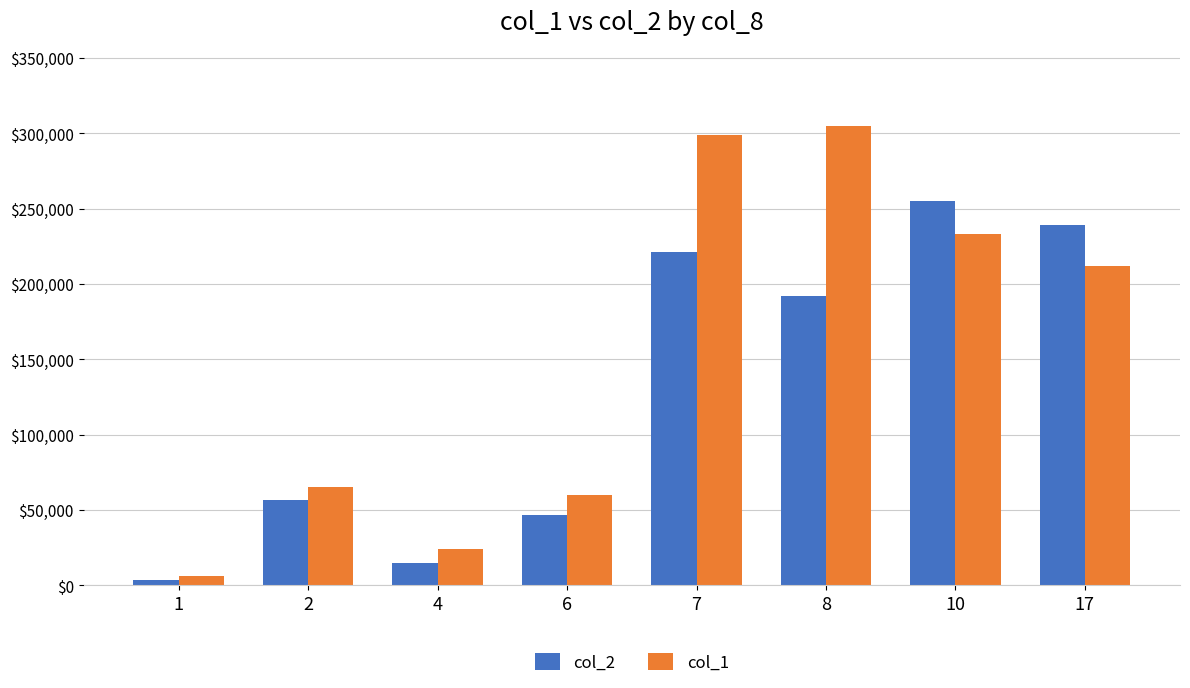

Where does the col_1 series first go above 212000?

7